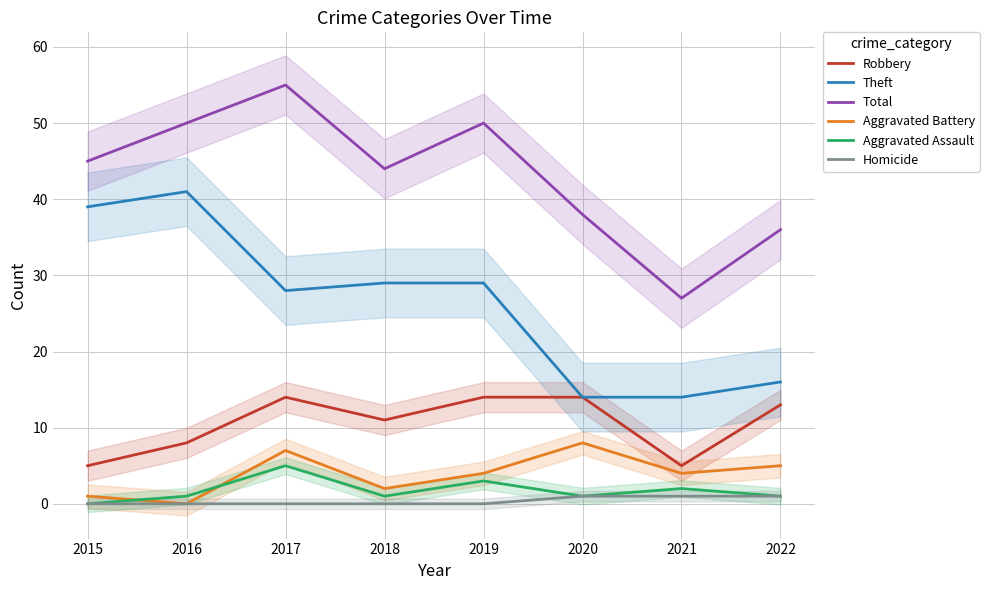

True or false: Homicide and Aggravated Assault cross at least once.

False